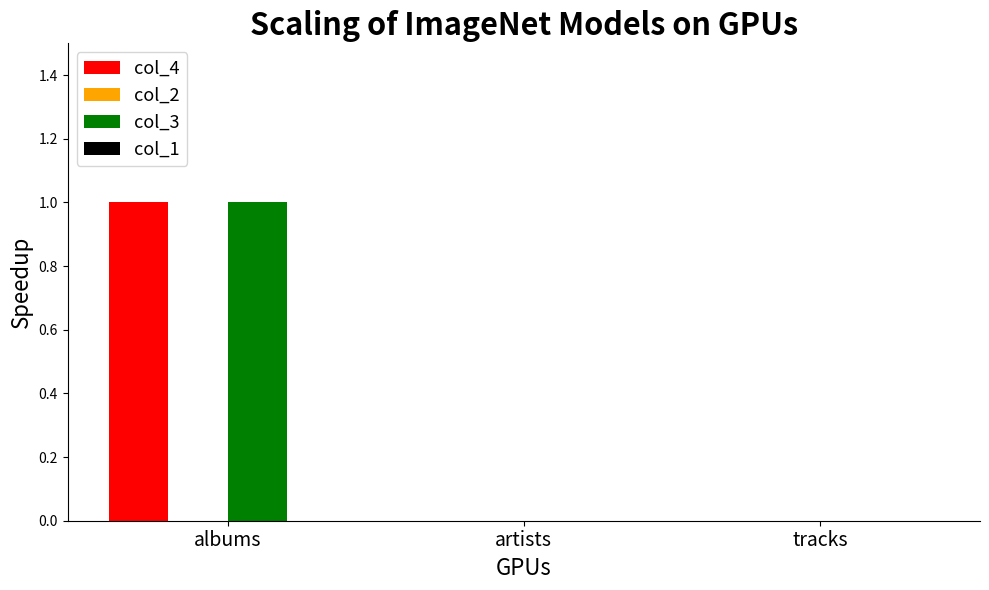

At which category is the sum across all series the highest?

albums